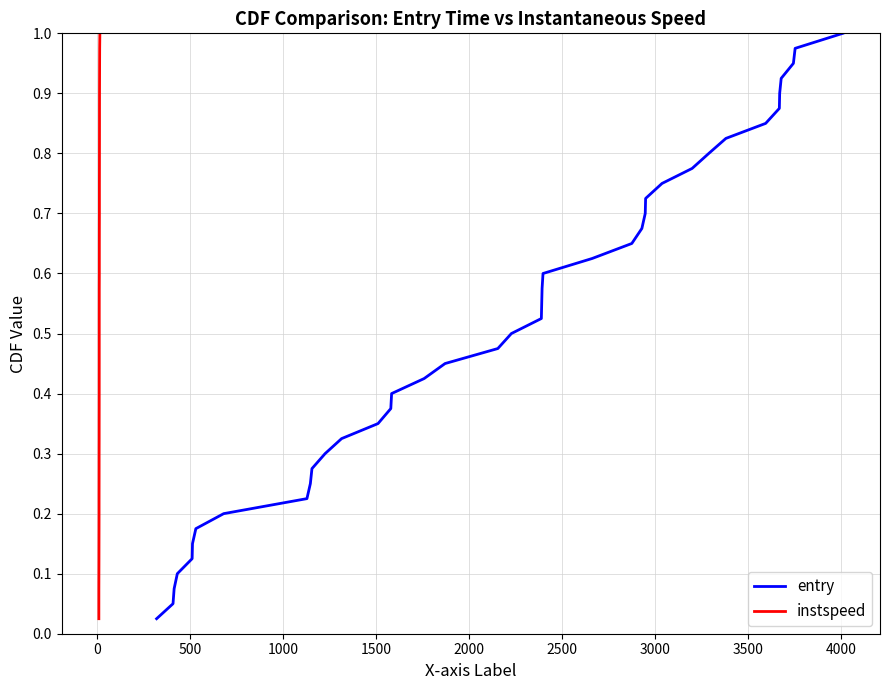

What is the greatest value displayed?

1.0